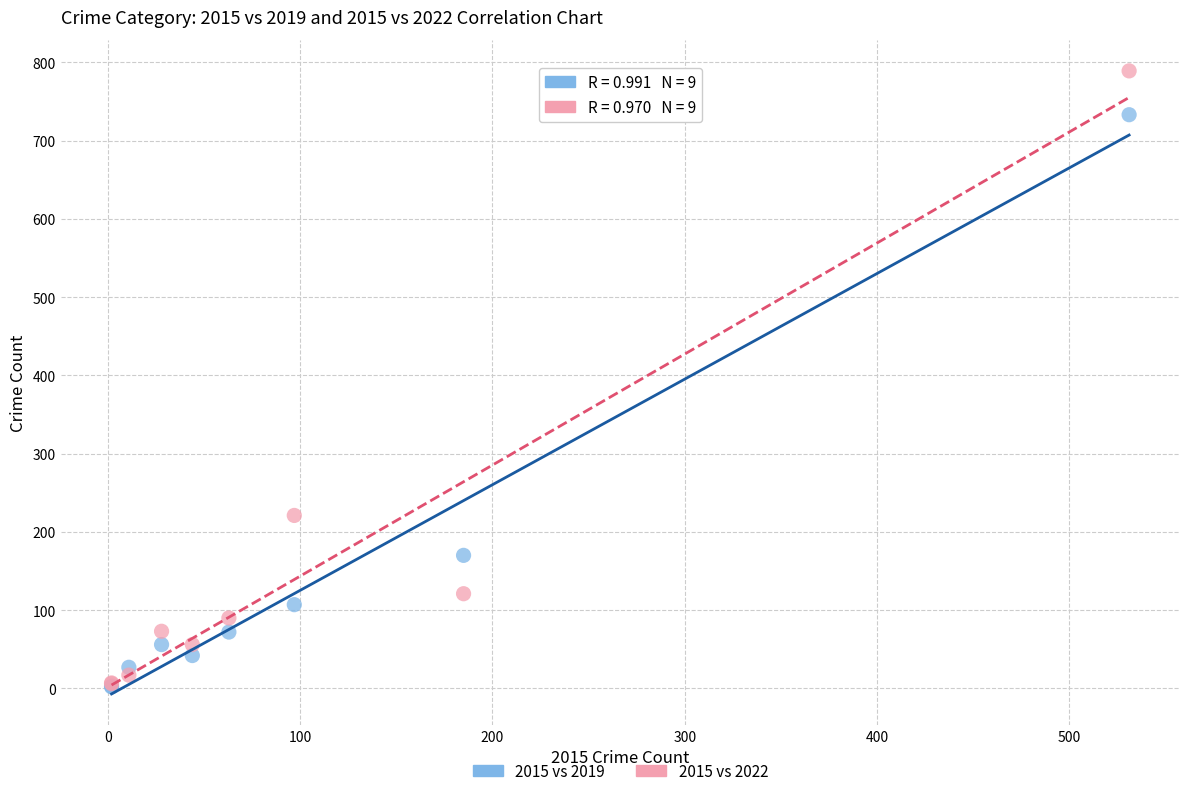

Across all series, what Y value is closest to 395?

221